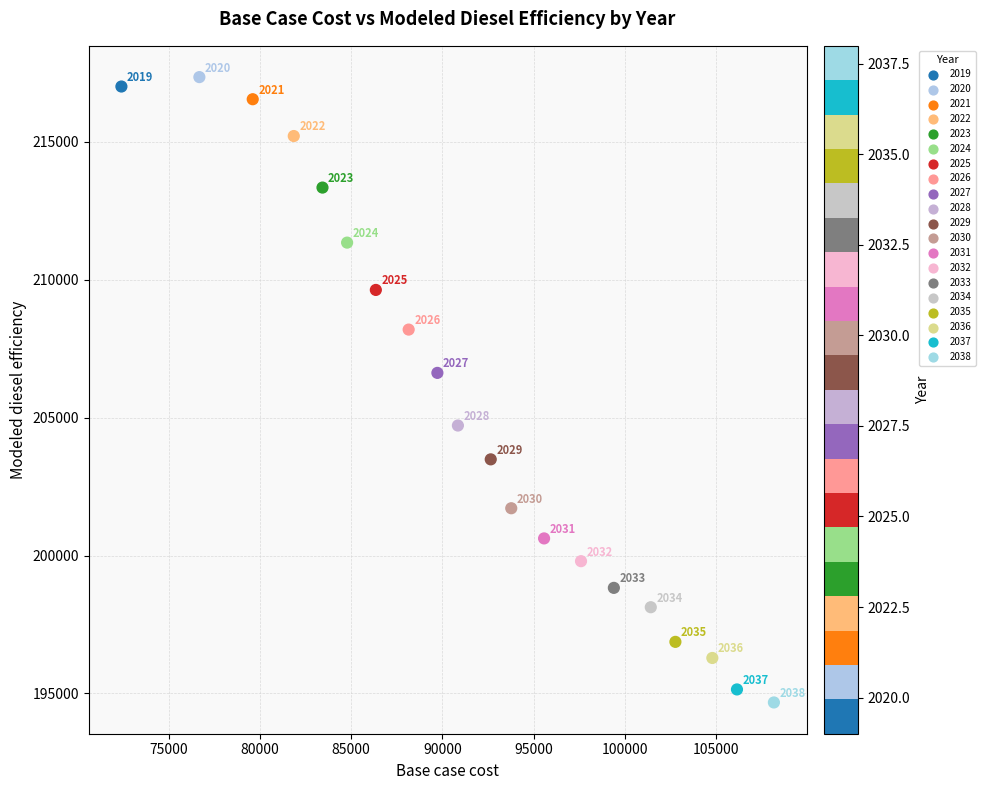

What is the range of Y values (max minus min)?

22674.5